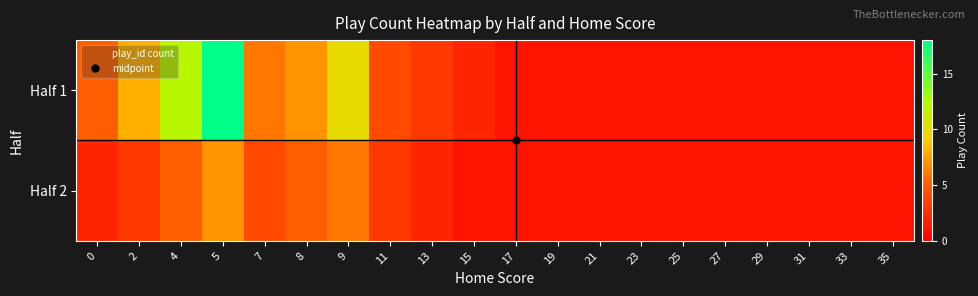

Between 11 and 35, which is larger?

11